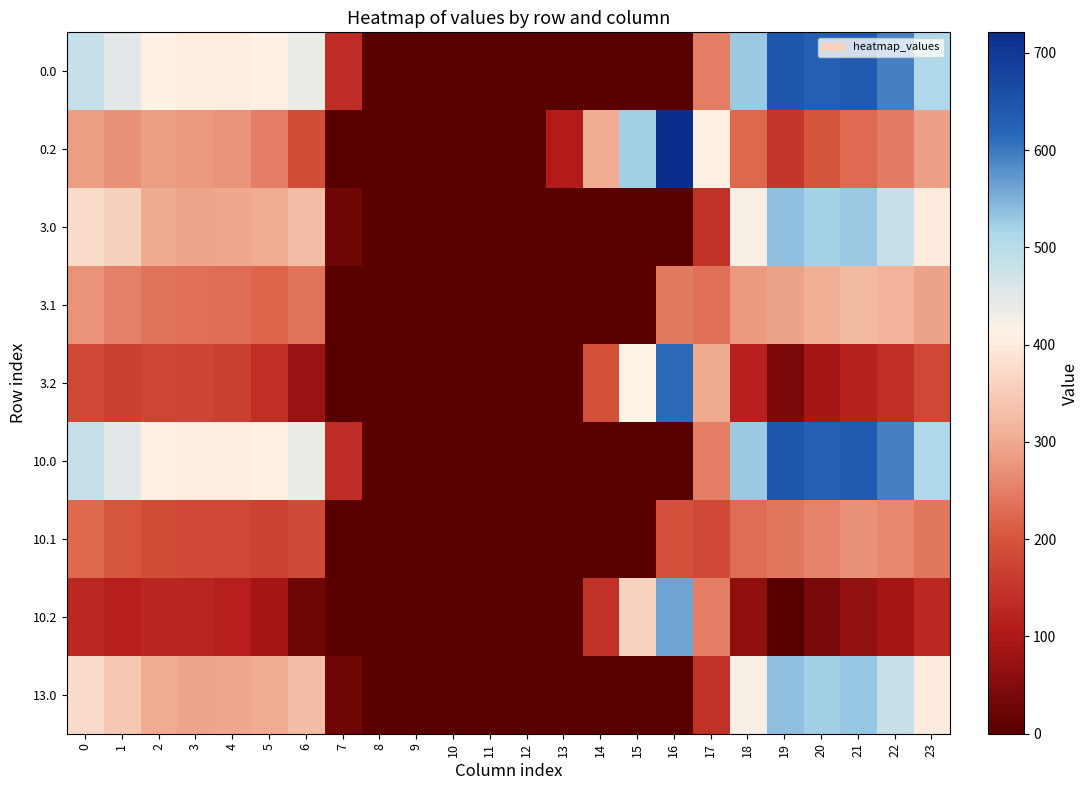

Rank the series at 18 from highest to lowest value.

0.0, 10.0, 13.0, 3.0, 3.1, 10.1, 0.2, 3.2, 10.2